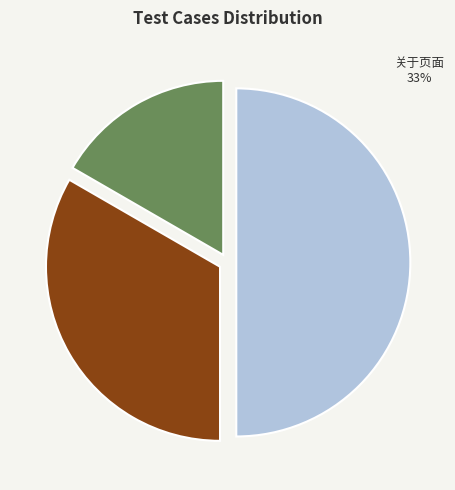

What is the largest slice in the pie chart?

免责条款